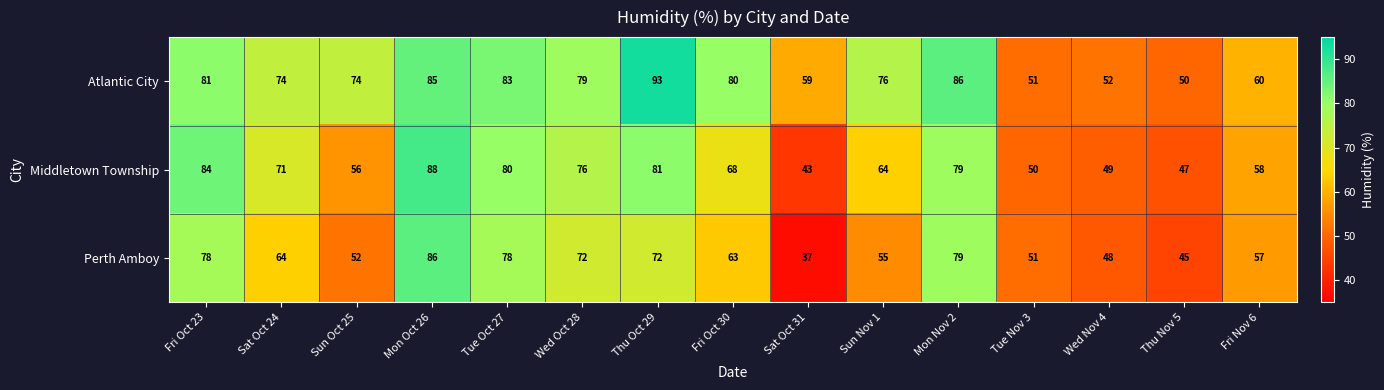

Which series has the largest range (max minus min)?

Perth Amboy